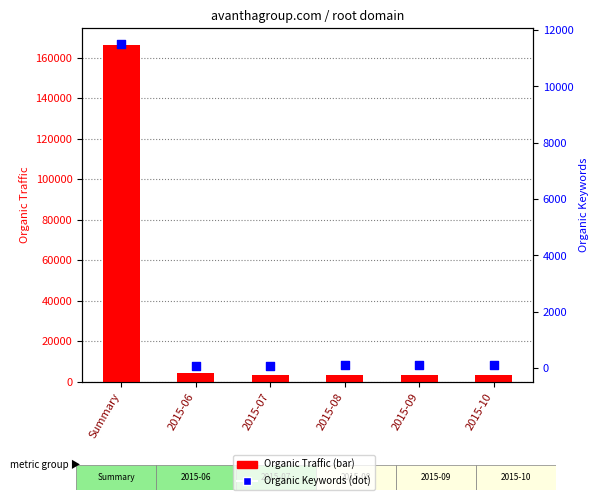

Is the value of Organic Traffic at 2015-06 greater than the value of Organic Keywords at Summary?

No